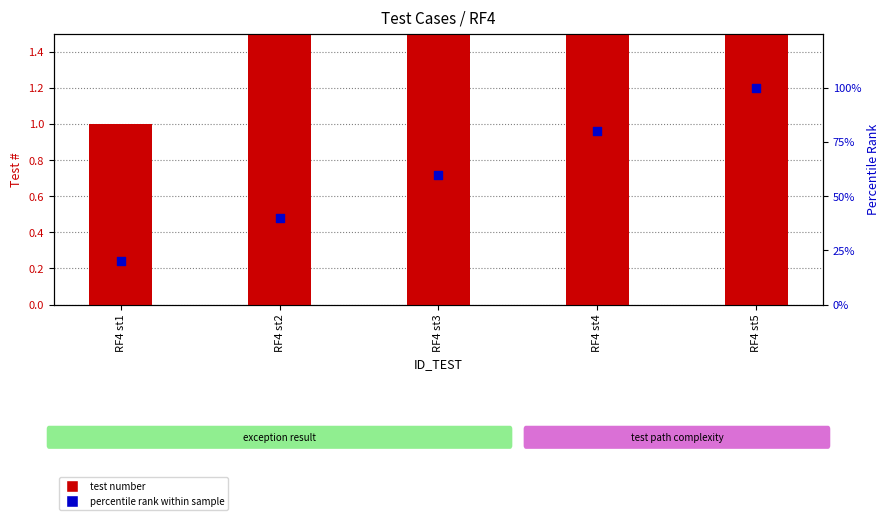

Which series has the largest Y range (max minus min)?

percentile rank within the sample